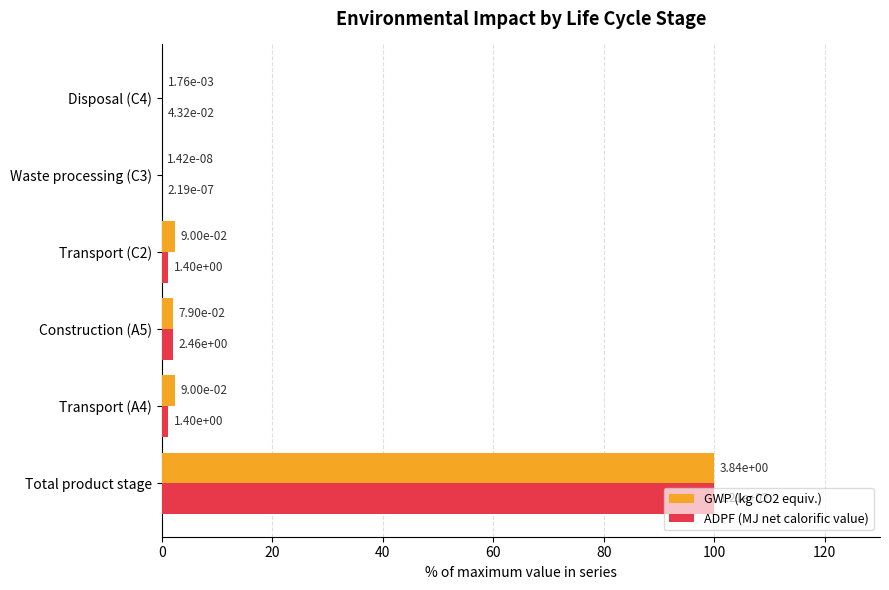

Which series changed the most between Transport (C2) and Disposal (C4)?

GWP (kg CO2 equiv.)